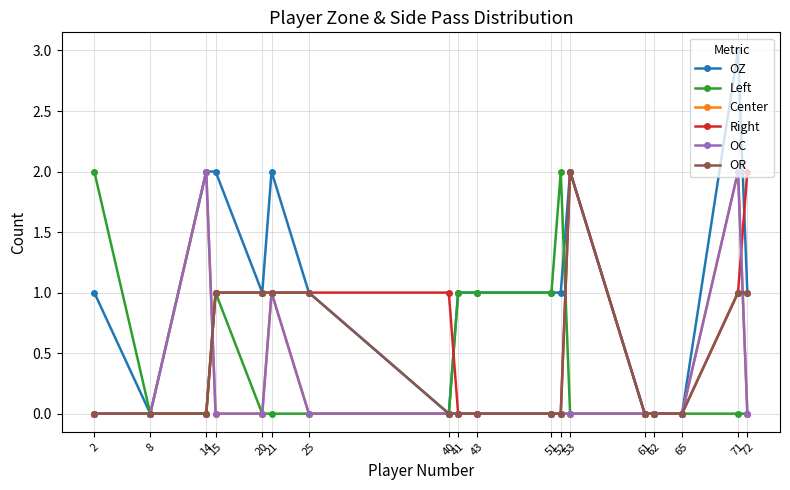

Rank the series at 53 from lowest to highest value.

Left, Center, OC, OZ, Right, OR